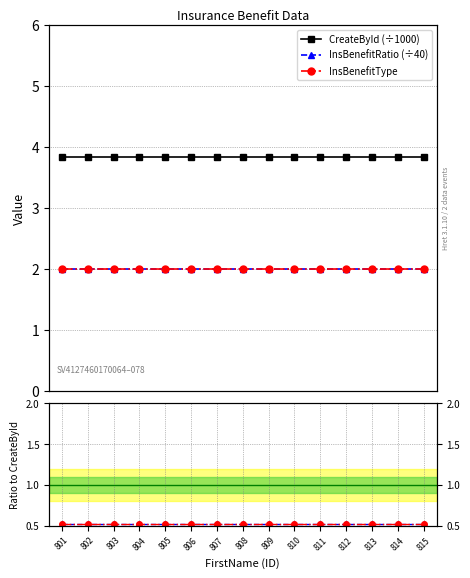

How many lines are shown in the chart?

5